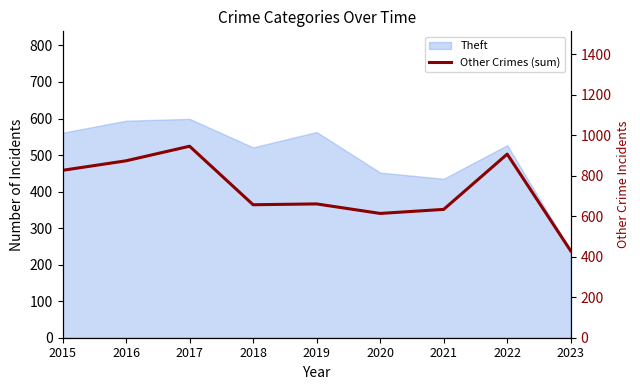

At which category does the chart reach its peak across all series?

2017